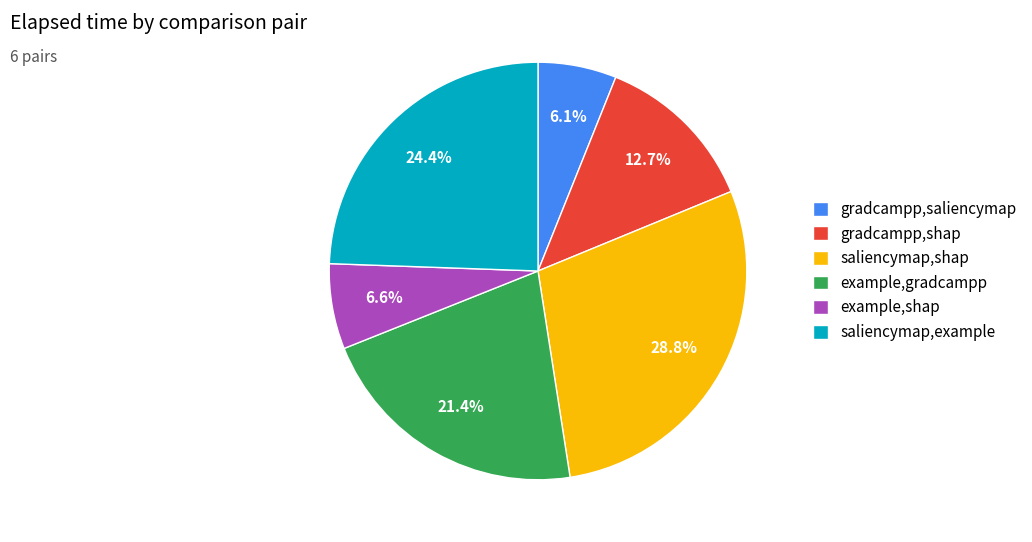

Which slice is the largest?

saliencymap,shap